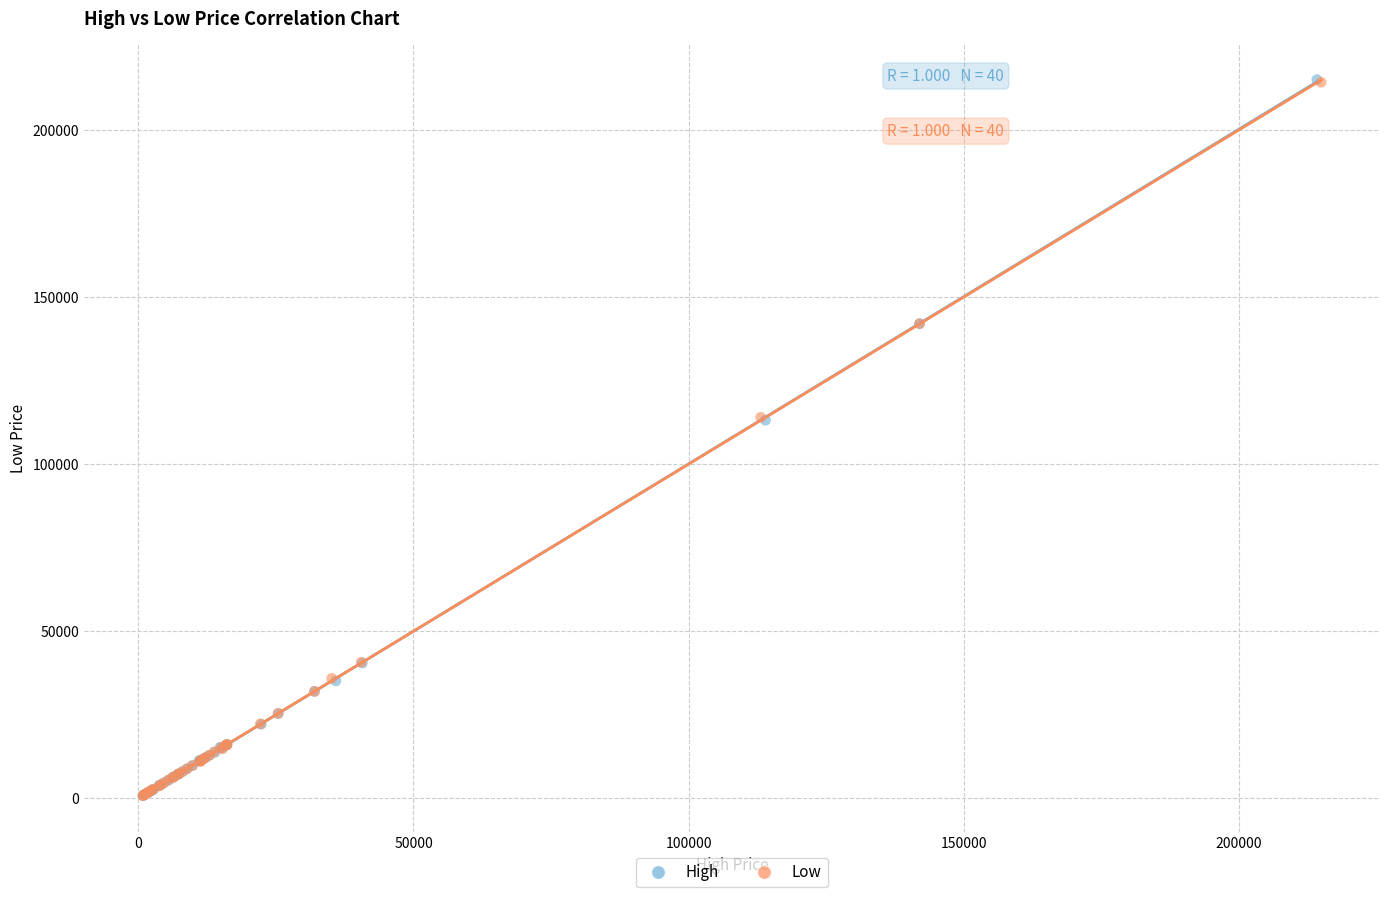

Which series has the widest spread of Y values?

High